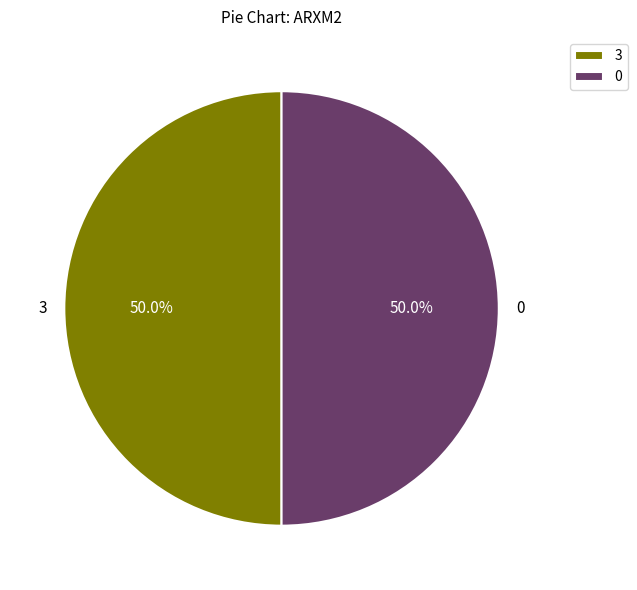

What is the ratio of the value at 0 to the value at 3?

1.0